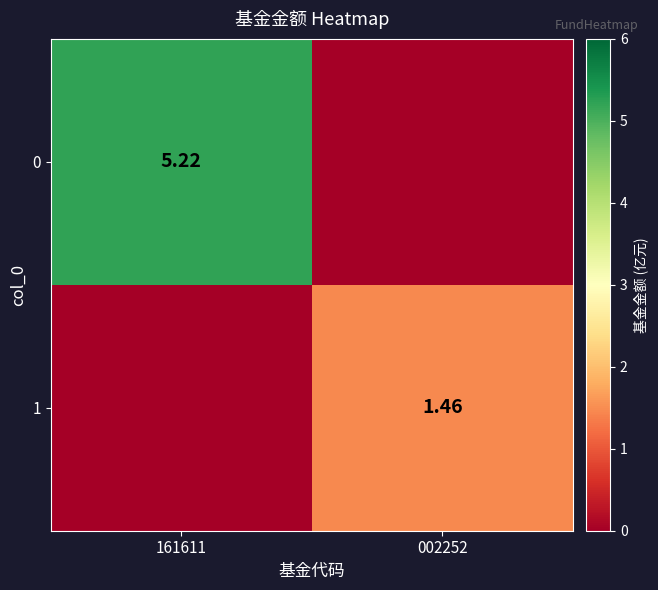

True or false: 1 has a value of 0.0 at 161611.

True